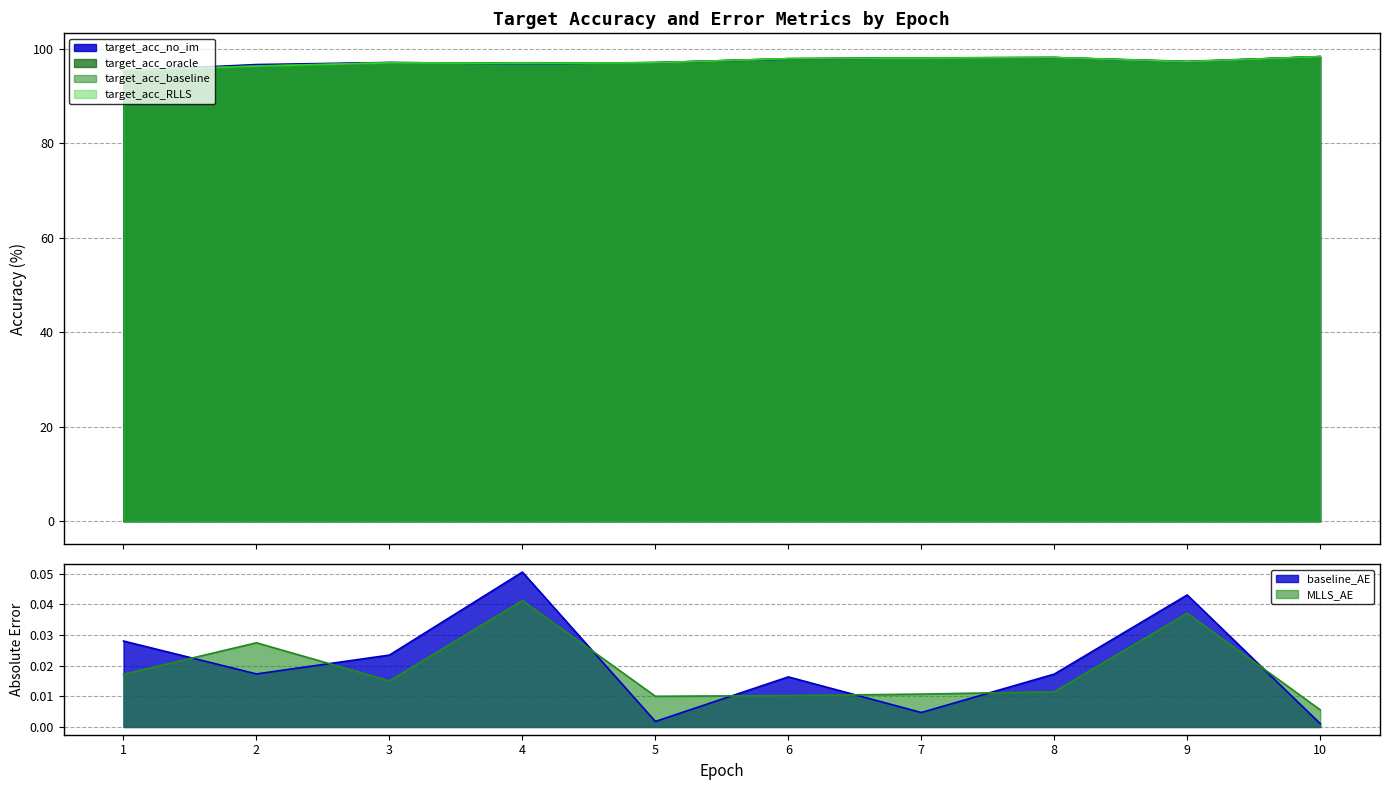

True or false: MLLS_AE and target_acc_no_im cross at least once.

False